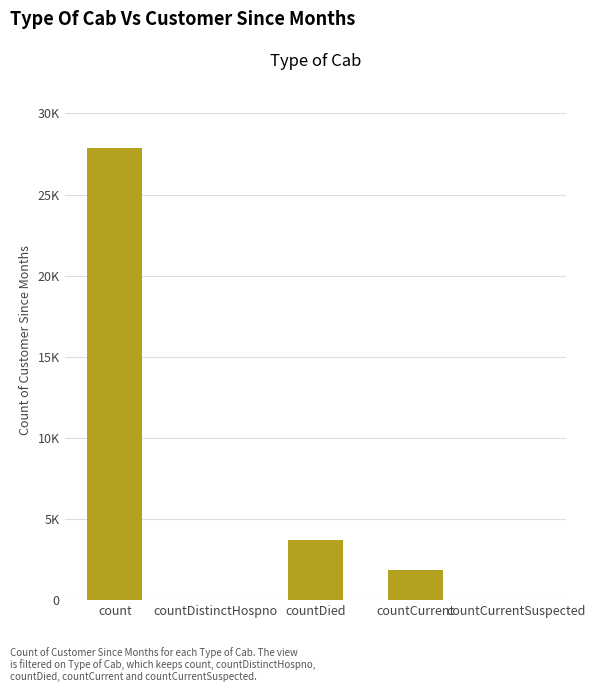

True or false: the data shows 3732 at countDied.

True